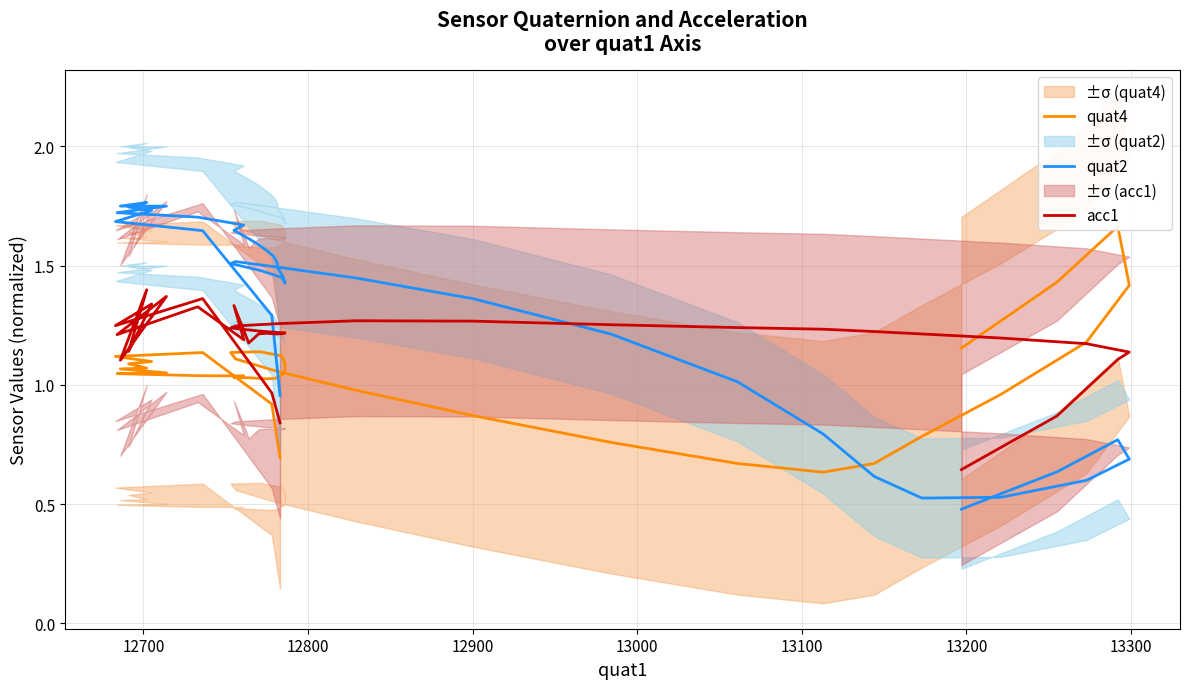

What is the value of the quat2 point at the 18th from the left?

1.5